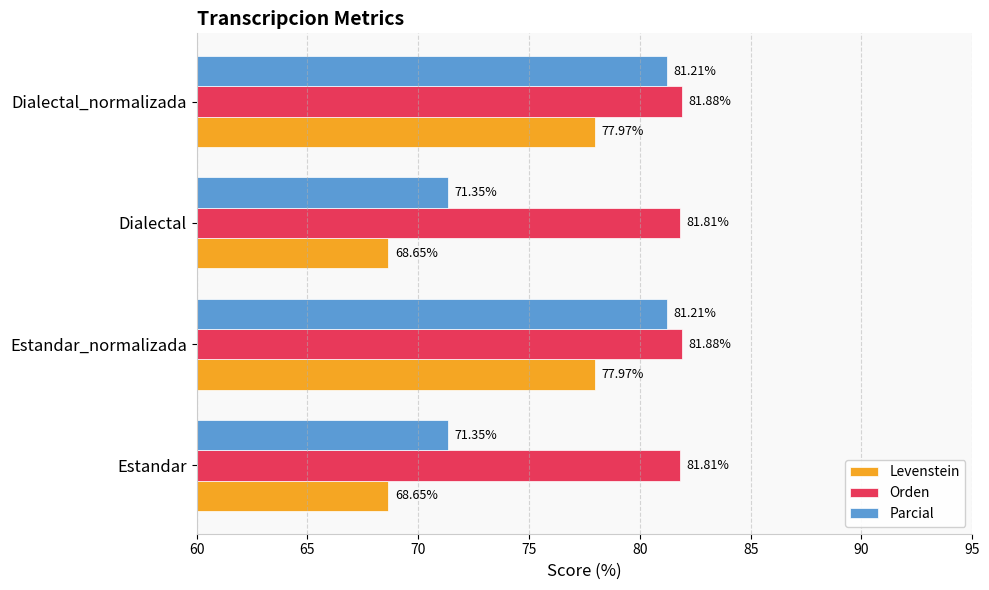

At how many categories does at least one series exceed 75?

4